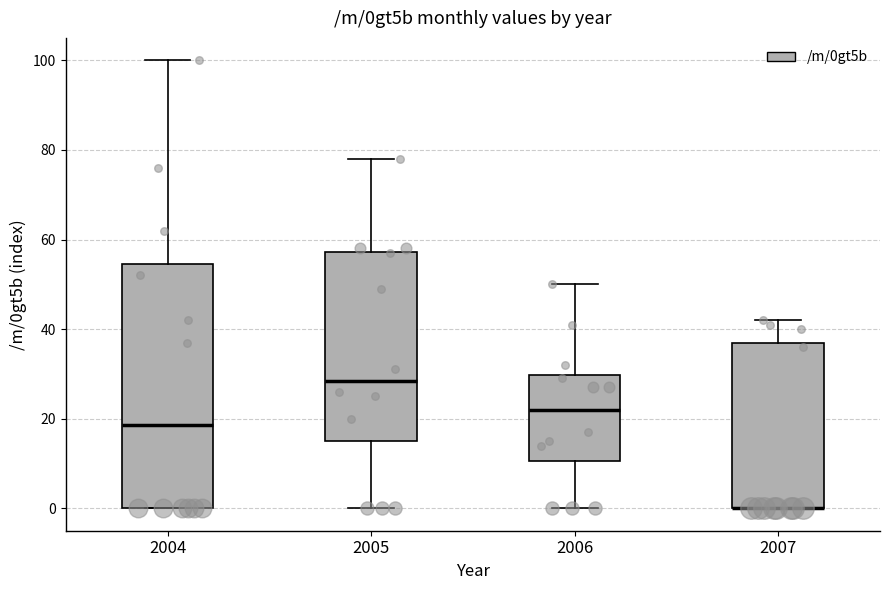

Reading left to right, read every box against the y-axis: the position of its median line, the range the box covers, and the ends of its whiskers. The values are not printed on the chart, so give them approximately, as read against the axis.

2004: median 18, box 0 to 54, whiskers 0 to 100
2005: median 28, box 16 to 58, whiskers 0 to 78
2006: median 22, box 10 to 30, whiskers 0 to 50
2007: median 0 (drawn on the box's lower edge), box 0 to 38, whiskers 0 to 42